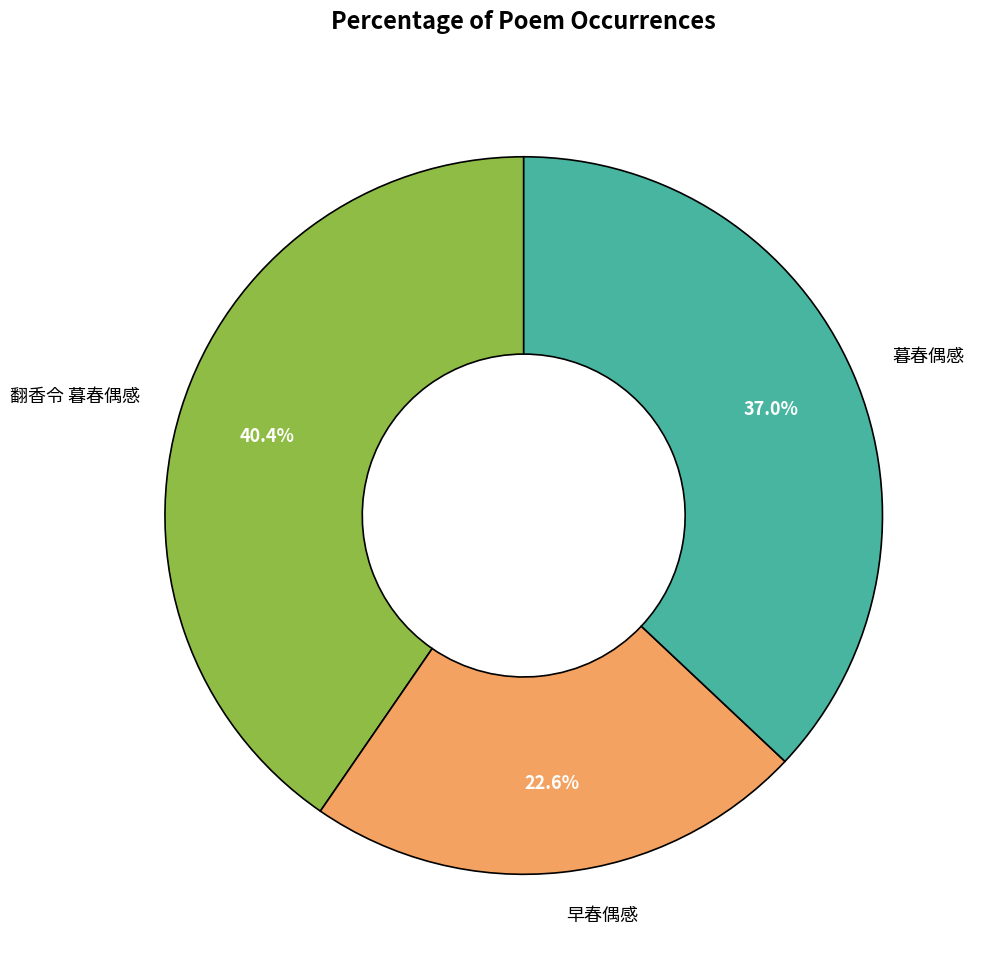

What is the ratio of the value at 翻香令 暮春偶感 to the value at 早春偶感?

1.8